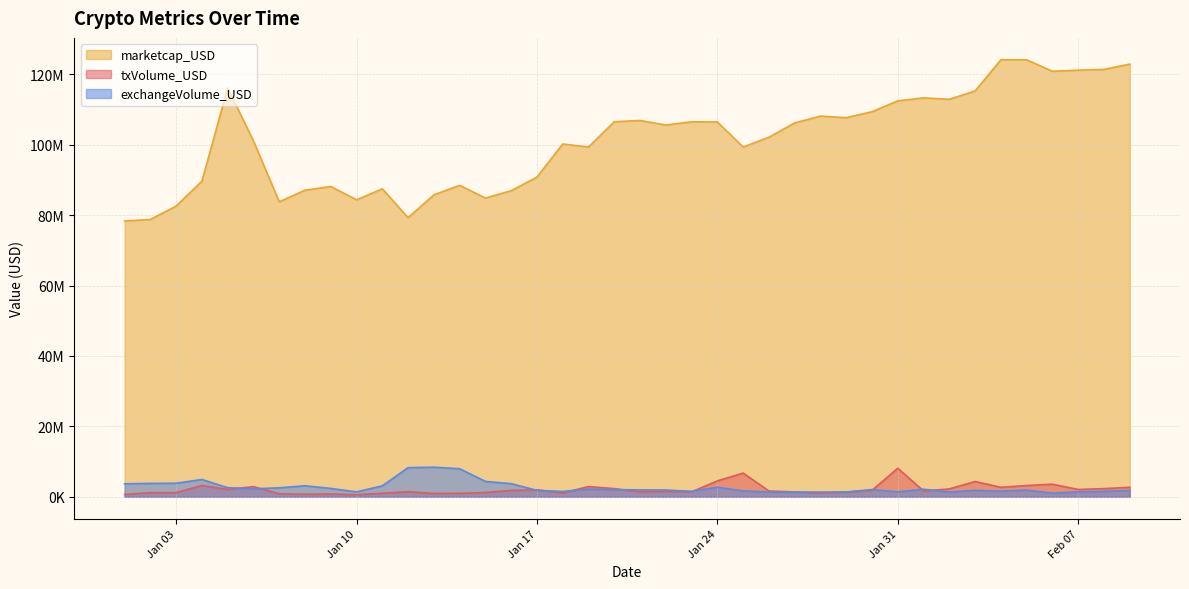

What is the minimum value shown in the chart?

574673.7